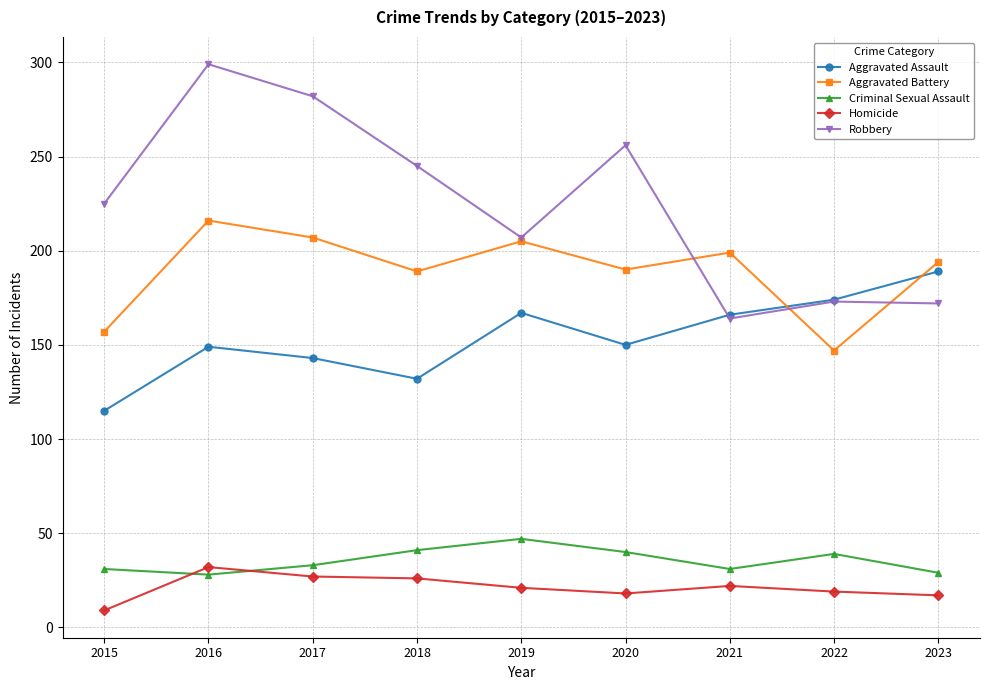

True or false: Criminal Sexual Assault has more than 1 points higher than both neighbors.

True